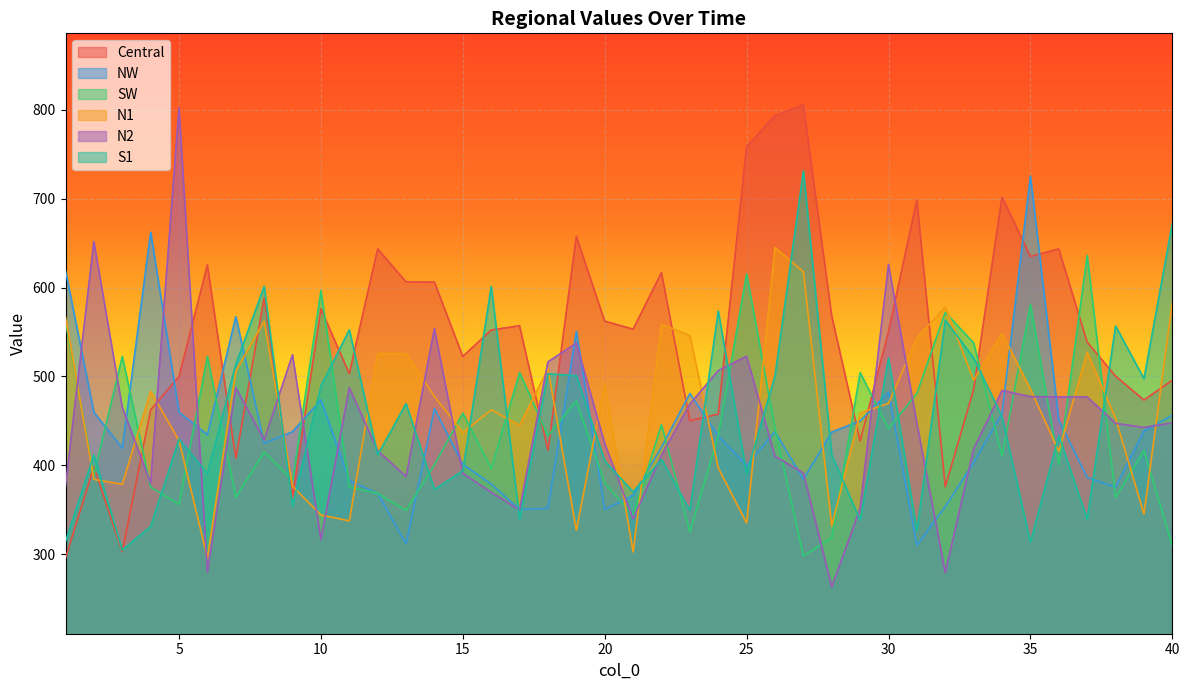

Rank the categories by N1 value from lowest to highest.

6, 21, 19, 28, 25, 11, 10, 39, 9, 3, 2, 24, 36, 5, 15, 17, 38, 29, 16, 30, 14, 4, 35, 20, 33, 7, 18, 12, 13, 37, 31, 23, 34, 22, 8, 1, 32, 40, 27, 26